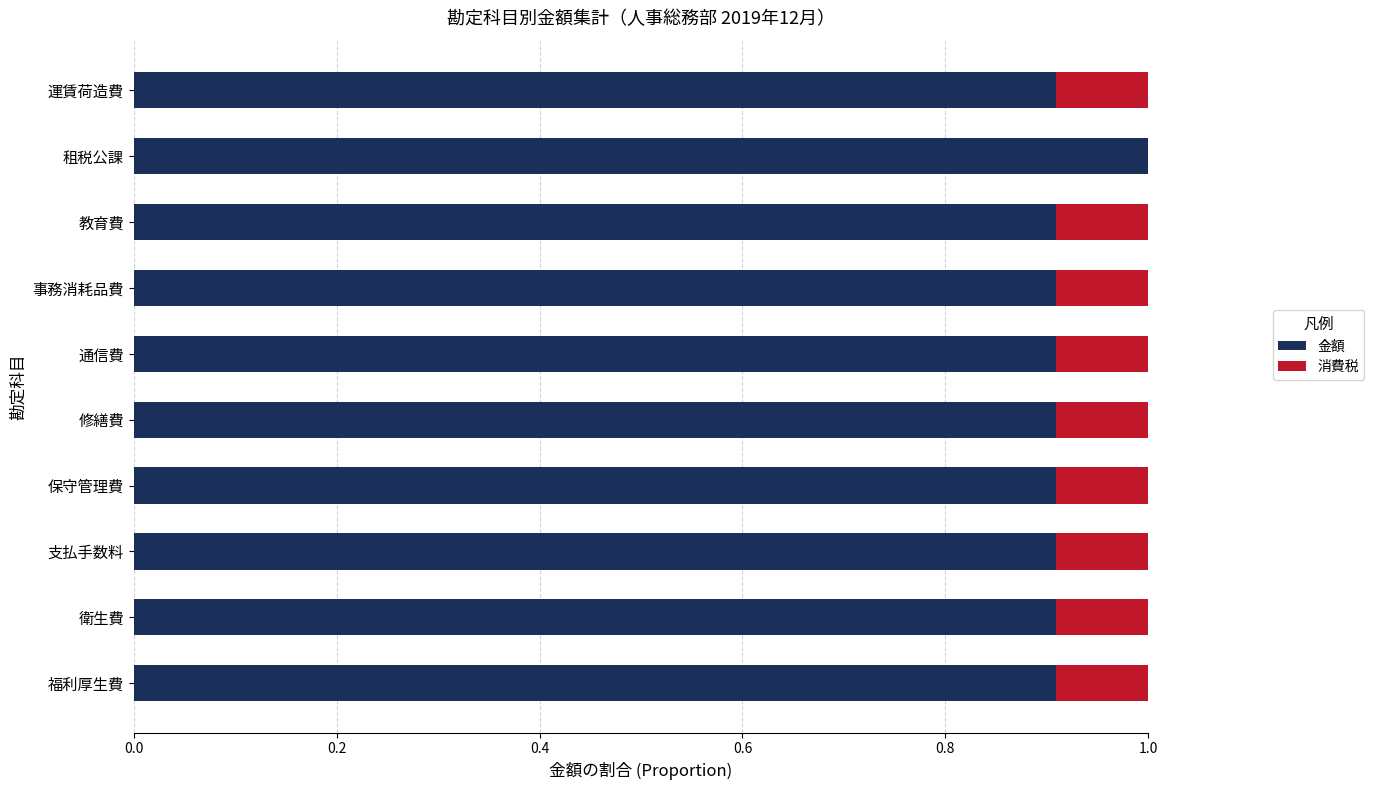

The 金額 series shows 0.9 at 通信費. True or false?

True